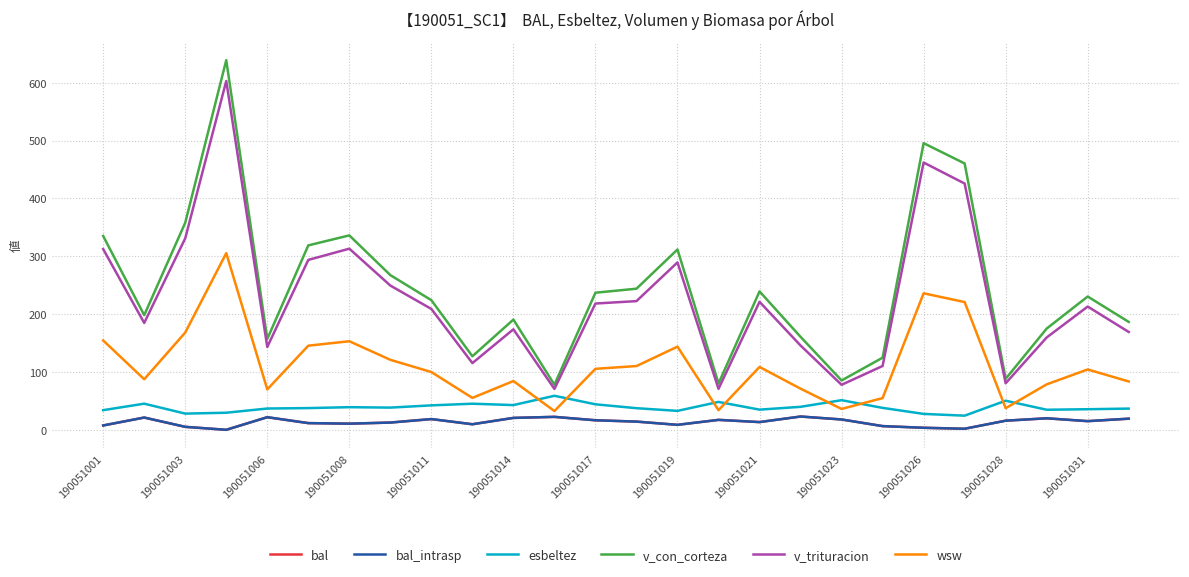

In bal, how many points are higher than both neighbors (excluding endpoints)?

7